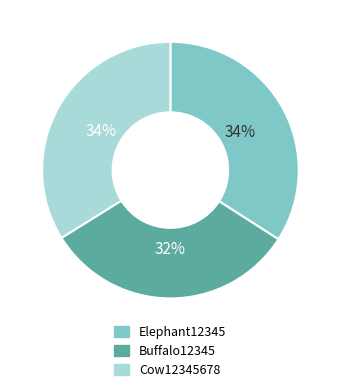

Count the number of slices in the pie.

3